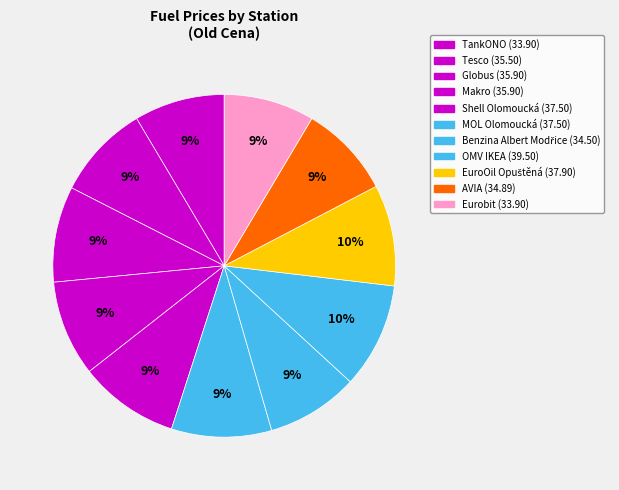

Count the number of slices in the pie.

11